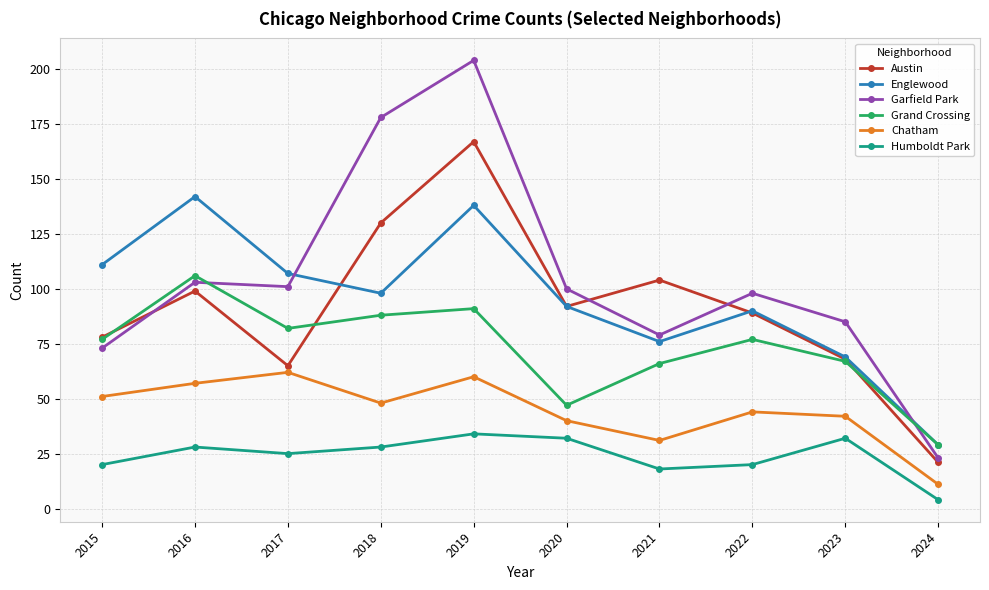

True or false: Chatham has more than 1 points higher than both neighbors.

True